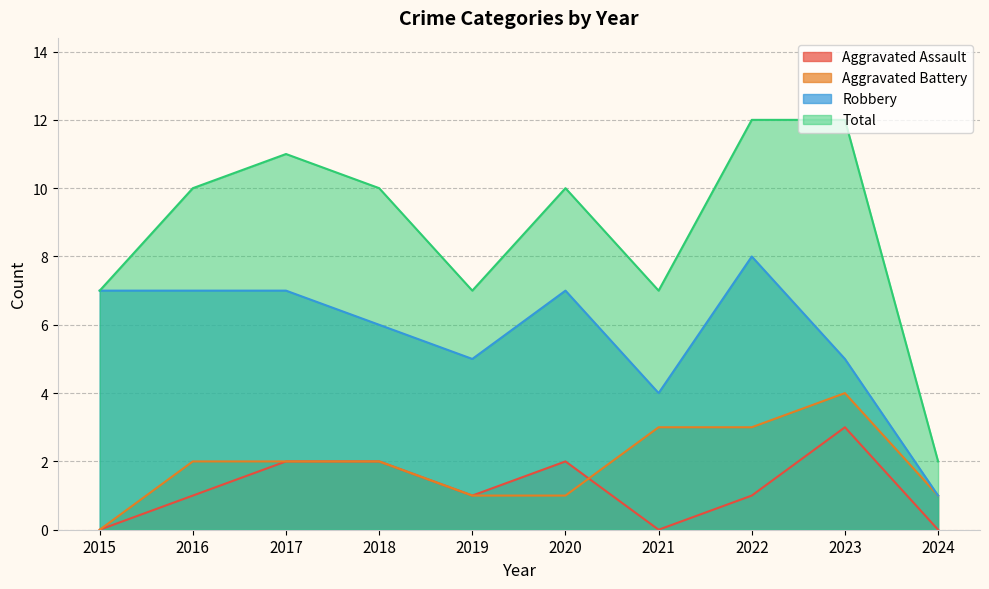

The value of Total at 2020 is 16. True or false?

False